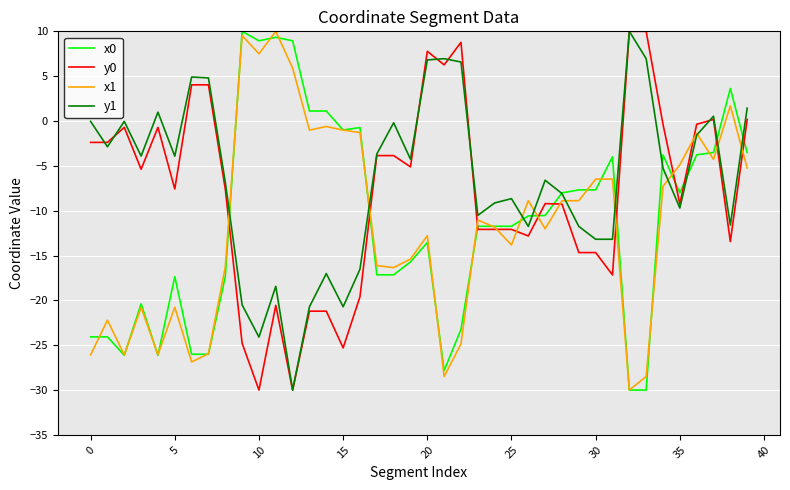

What is the maximum value shown in the chart?

10.0